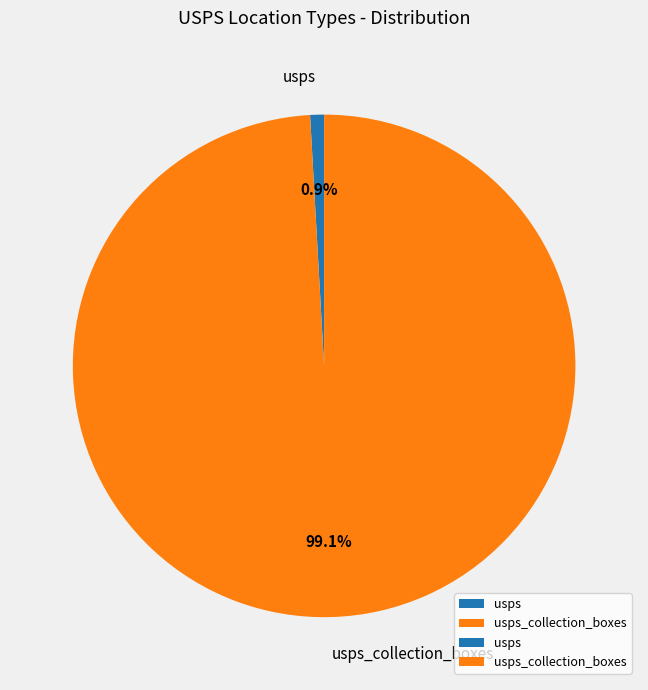

Which slice is the smallest?

usps